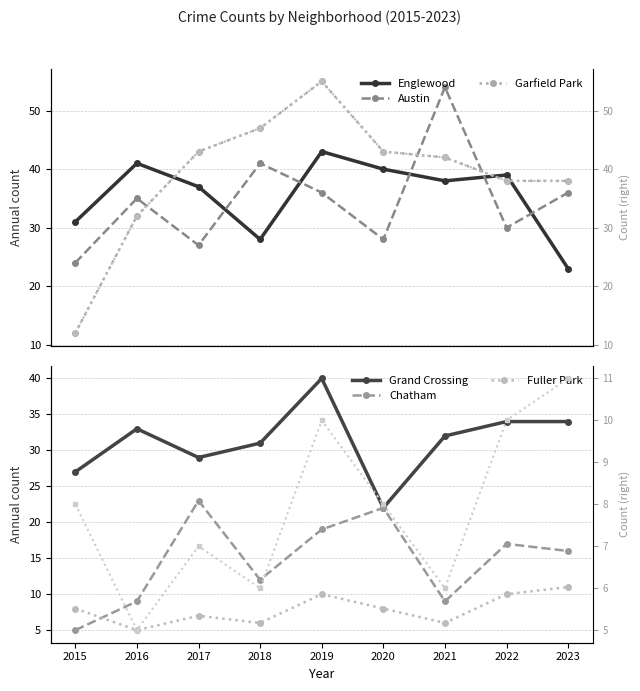

Is it true that Englewood equals 28 at 2018?

True